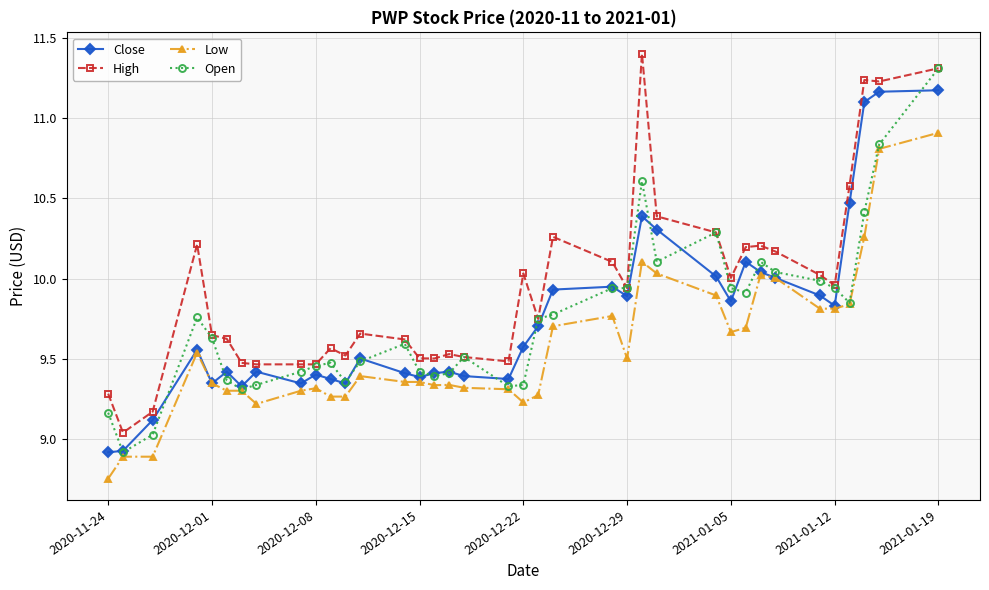

Which series has the largest total across all categories?

High